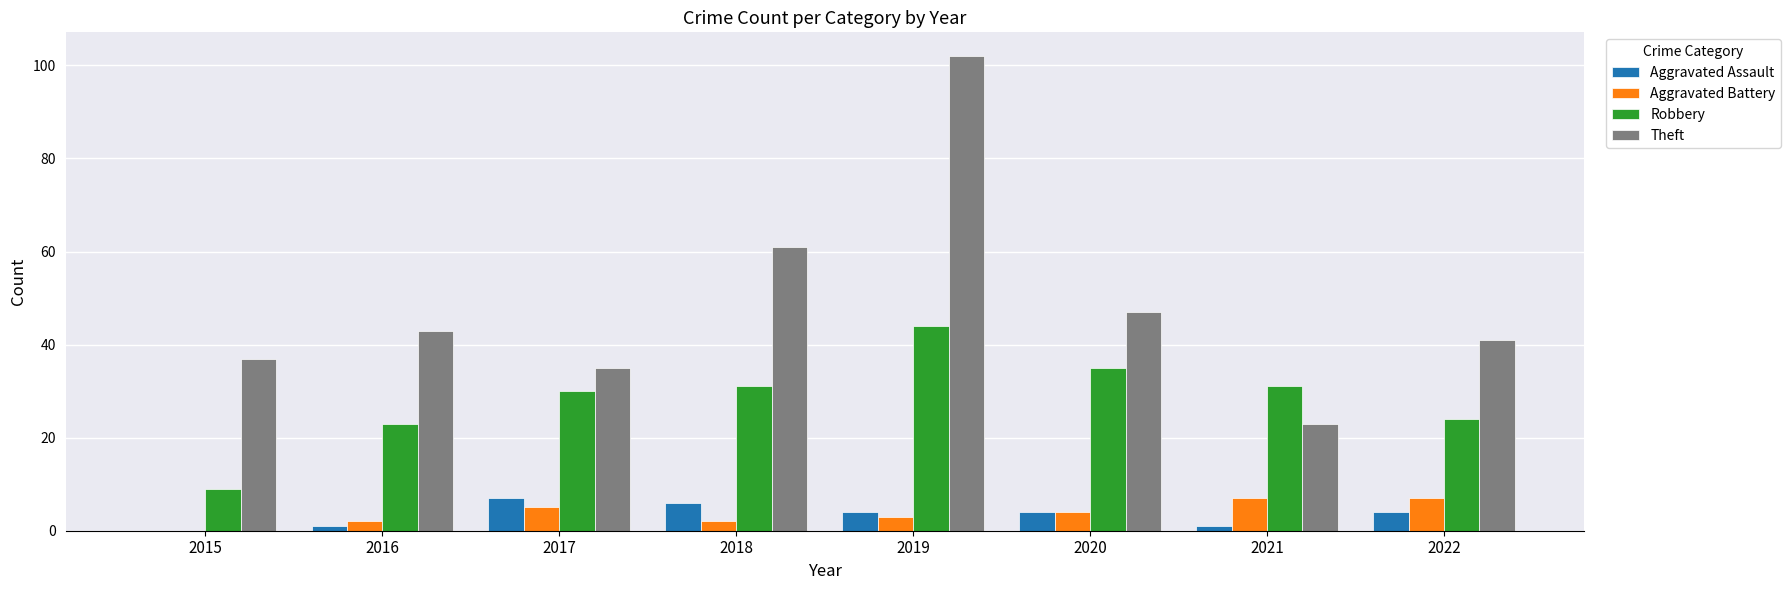

How many positive values does the Aggravated Battery series have?

7